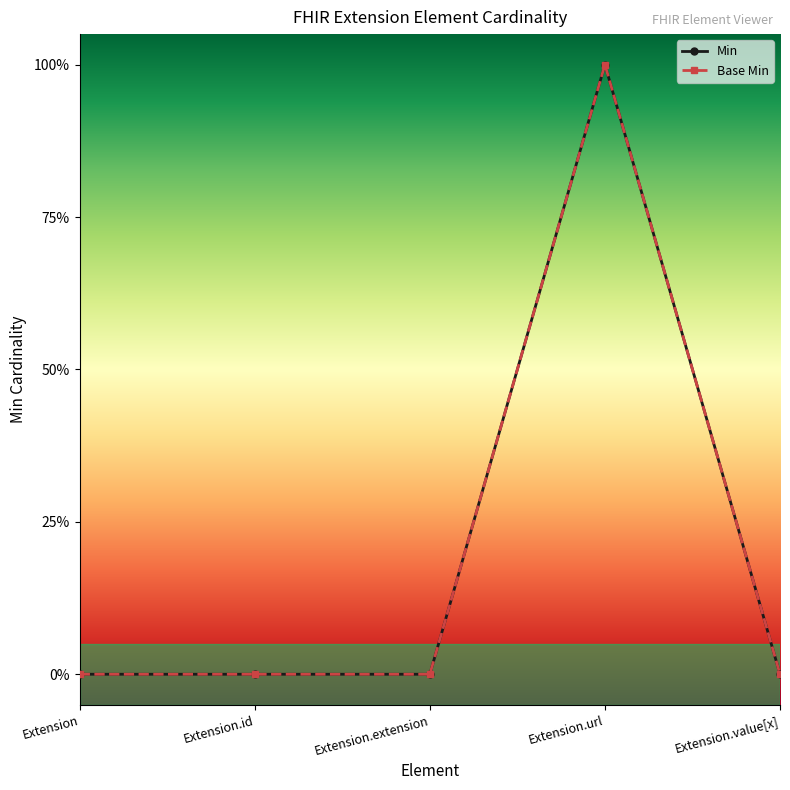

Does the chart have visible grid lines?

No